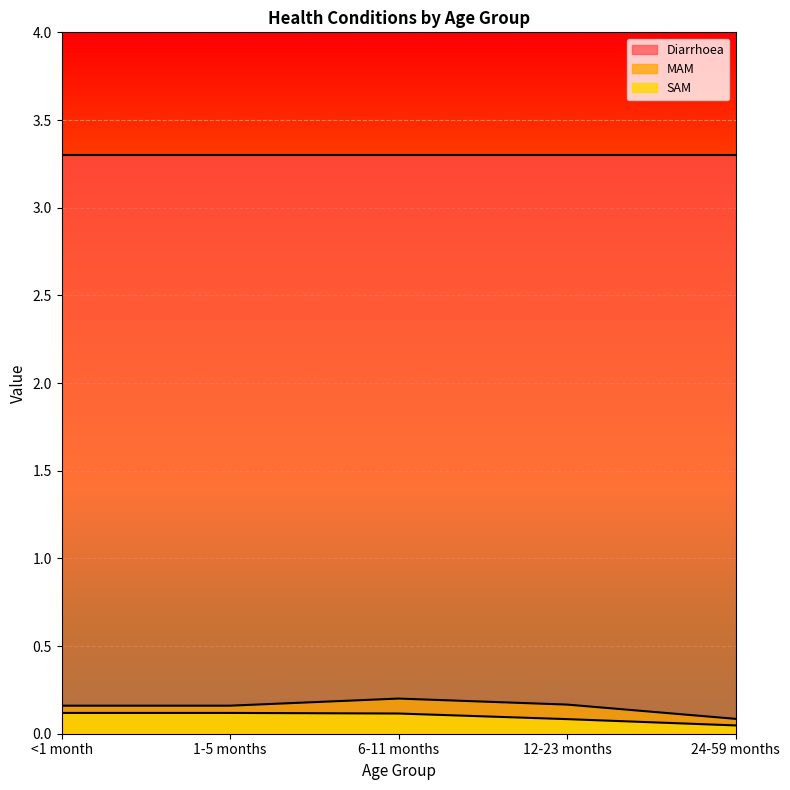

What is the label of the 4th point from the left?

12-23 months